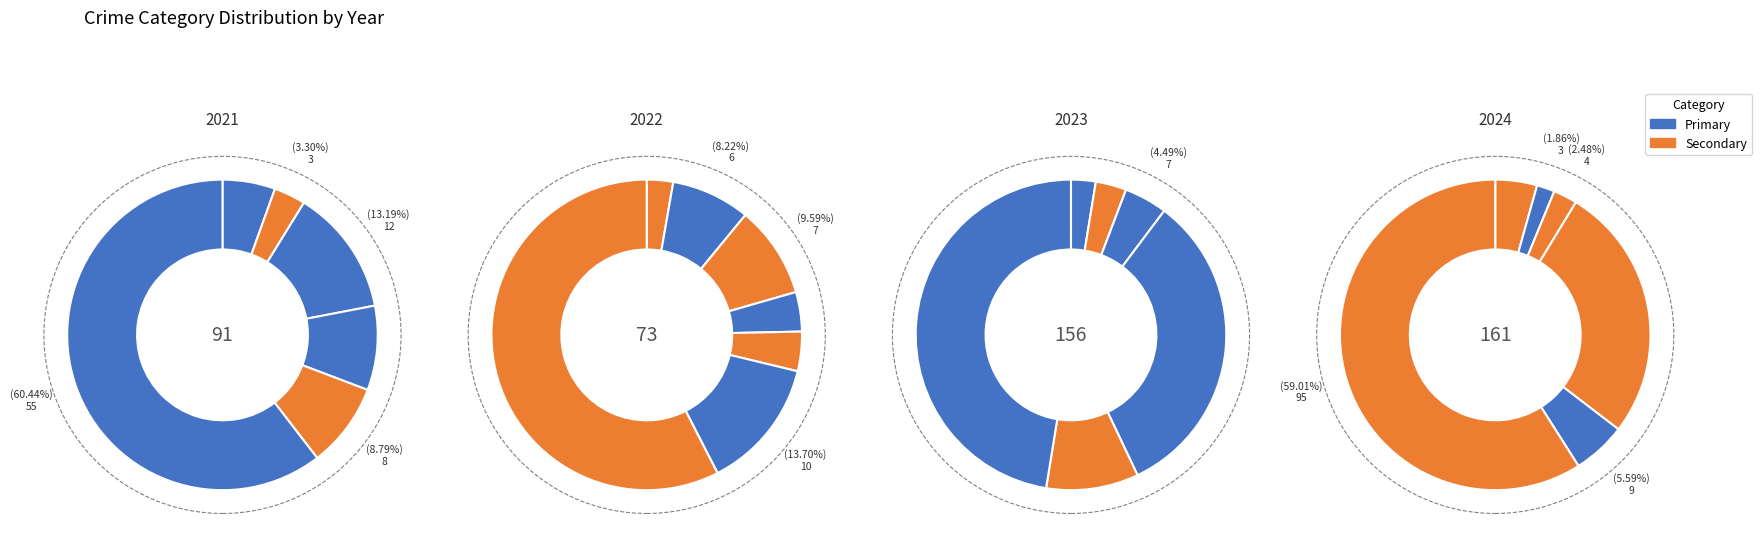

Does values_2023 represent more than half of the total?

No